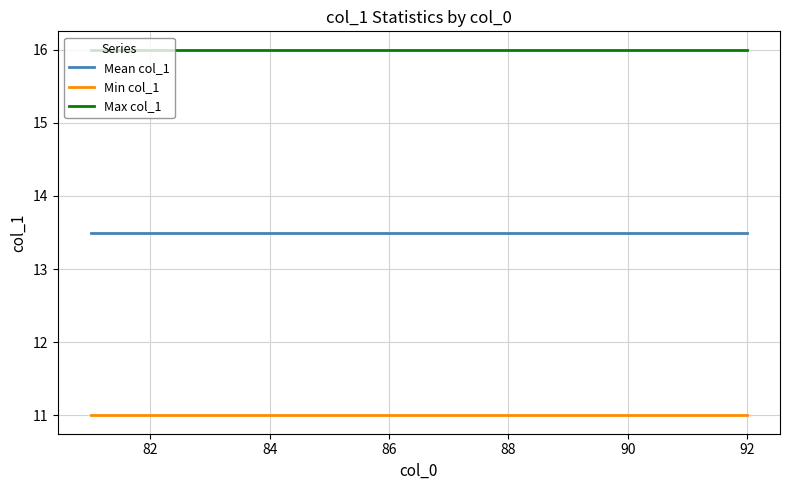

List the series in order of their peak value, highest first.

Max col_1, Mean col_1, Min col_1